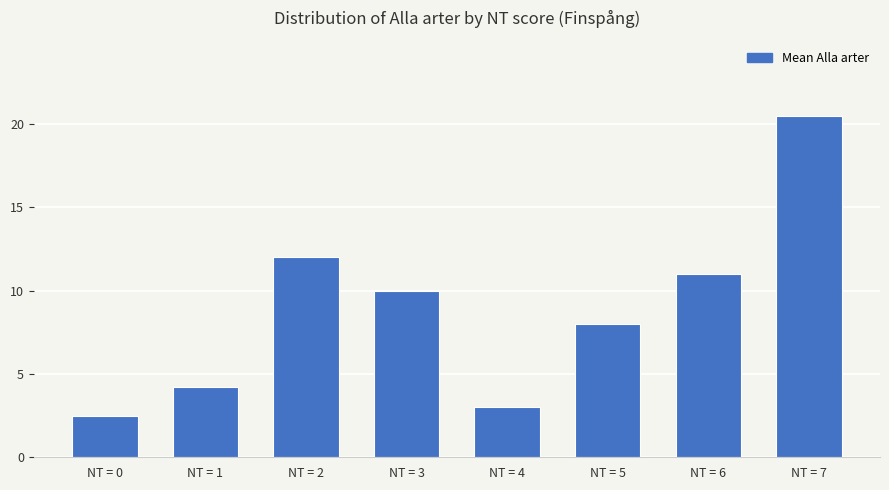

Is it true that the value at NT = 2 is 6.5?

False